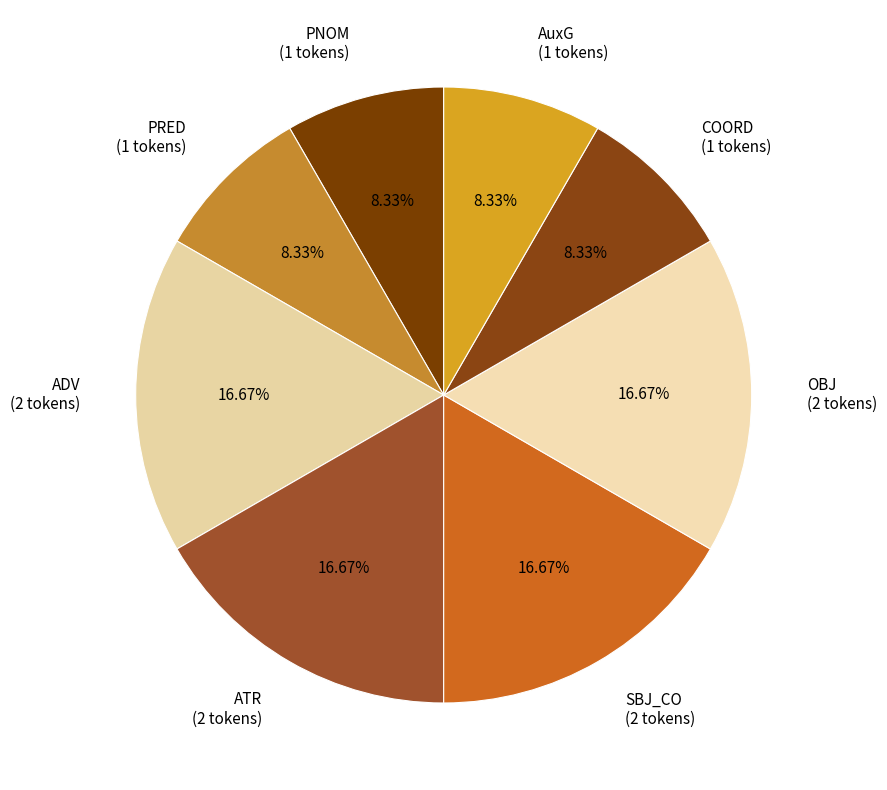

Approximately how many times larger is the value at AuxG compared to COORD?

1.0